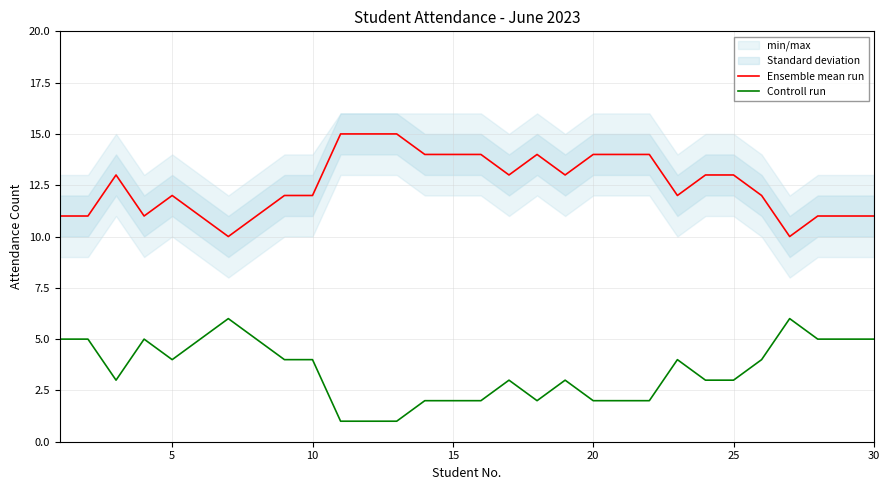

What is the maximum value for Ensemble mean run?

15